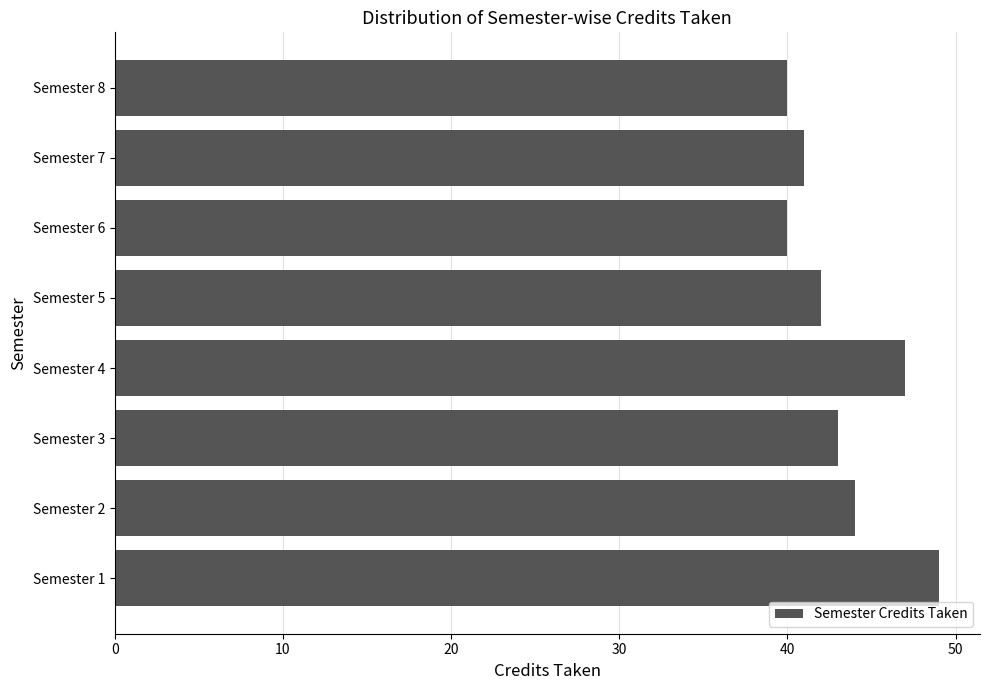

What is the greatest value displayed?

49